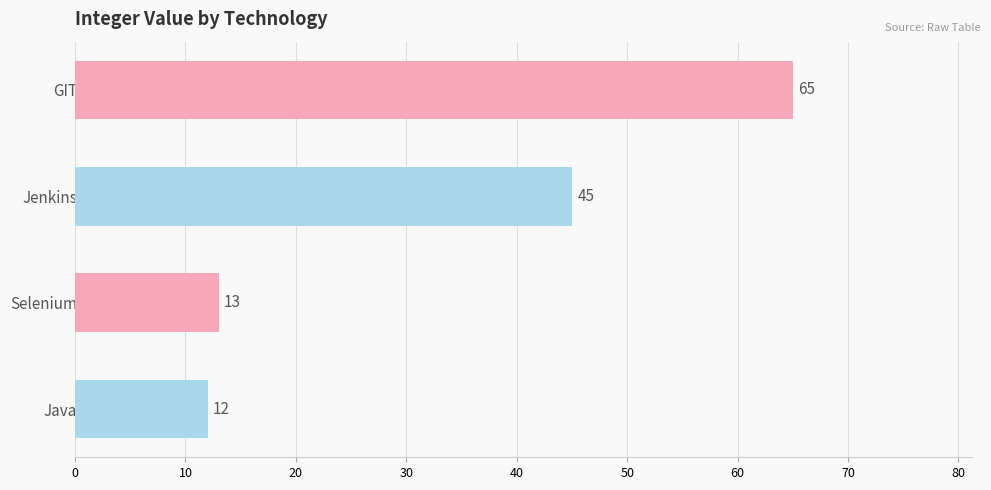

What is the maximum value shown in the chart?

65